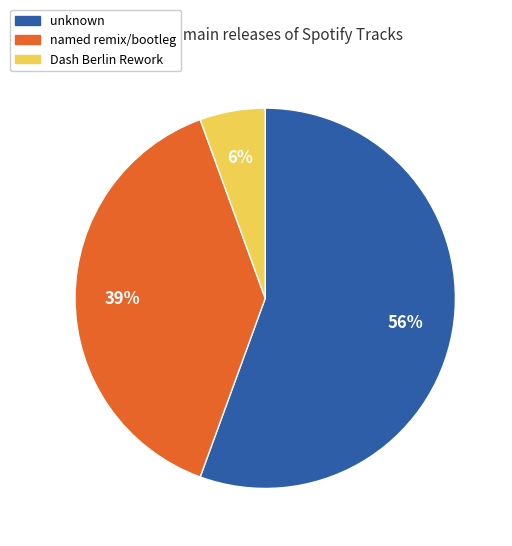

To the nearest percent, what is the average slice percentage?

33%